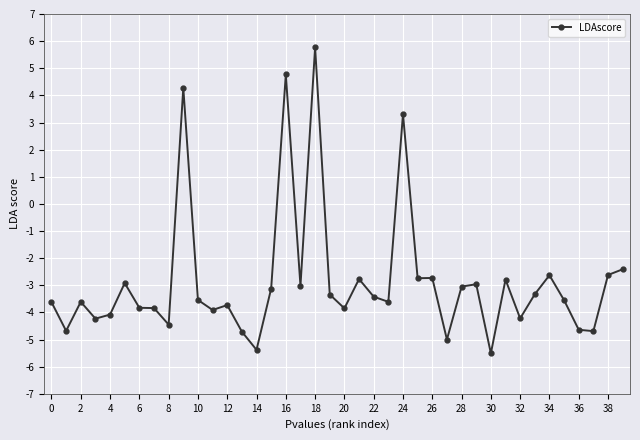

What is the value of the 1st point from the left?

-3.6